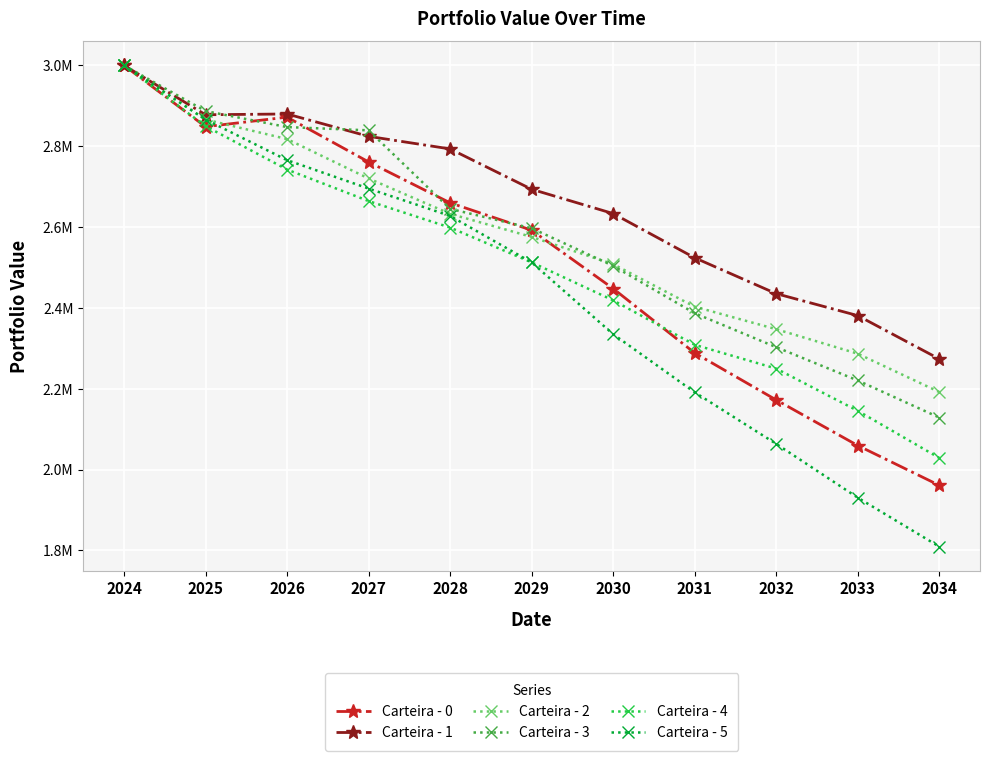

What are all the series names shown in the legend?

Carteira - 0, Carteira - 1, Carteira - 2, Carteira - 3, Carteira - 4, Carteira - 5